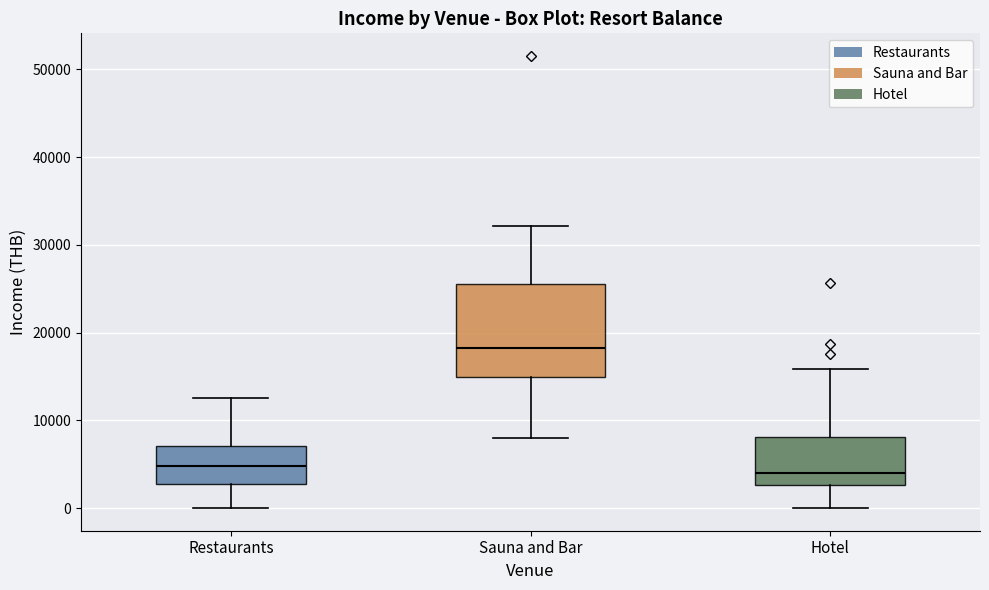

Comparing the boxes themselves (not the whiskers), which one is the tallest?

Sauna and Bar